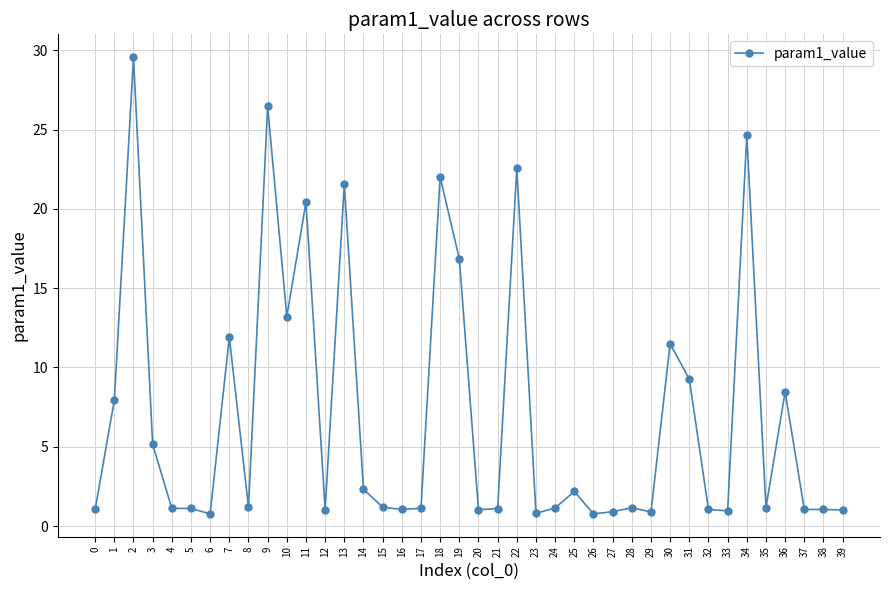

What is the value of the 4th point from the left?

5.2